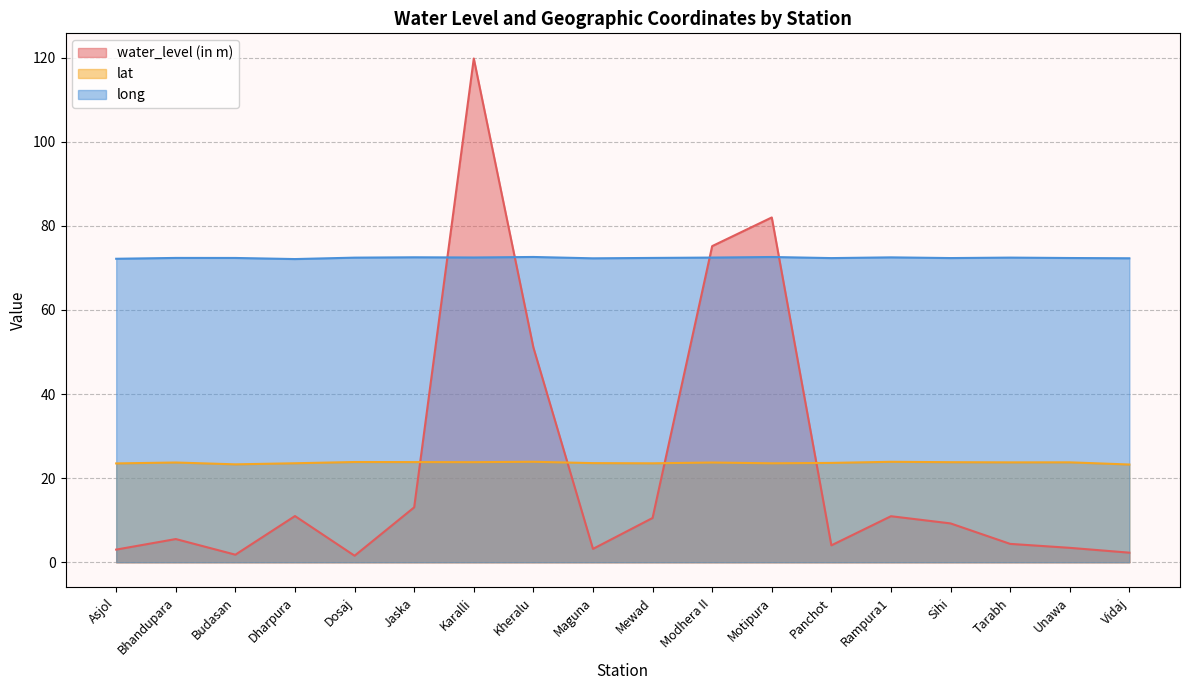

Where is the first local minimum for long?

Dharpura